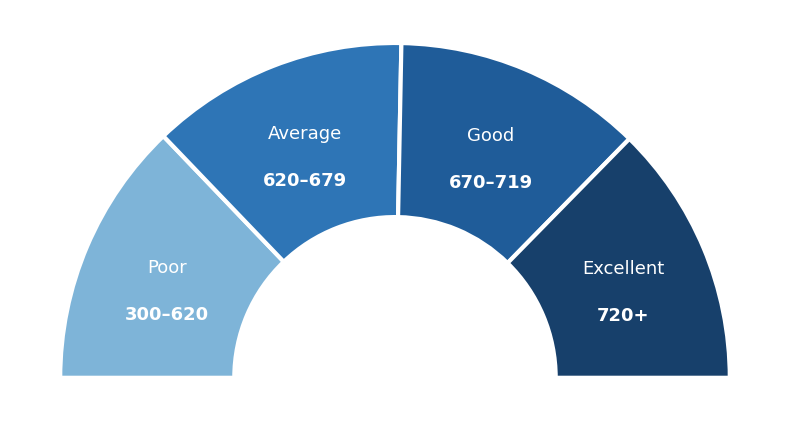

Does any single category account for the majority?

No